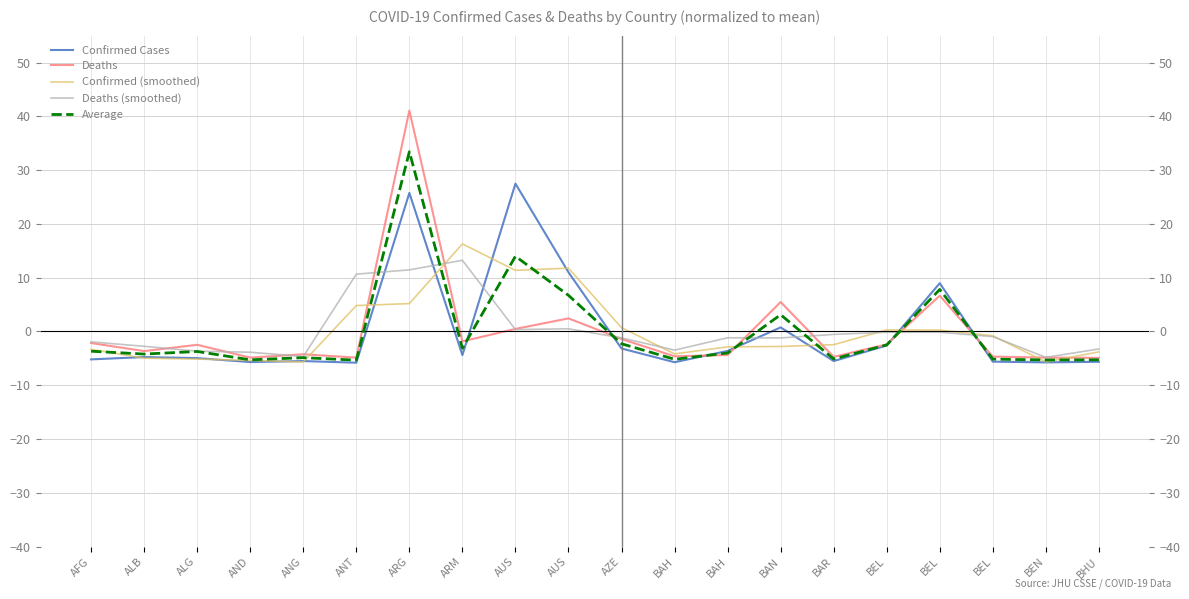

What is the difference between the maximum and minimum values in the Average series?

38.7